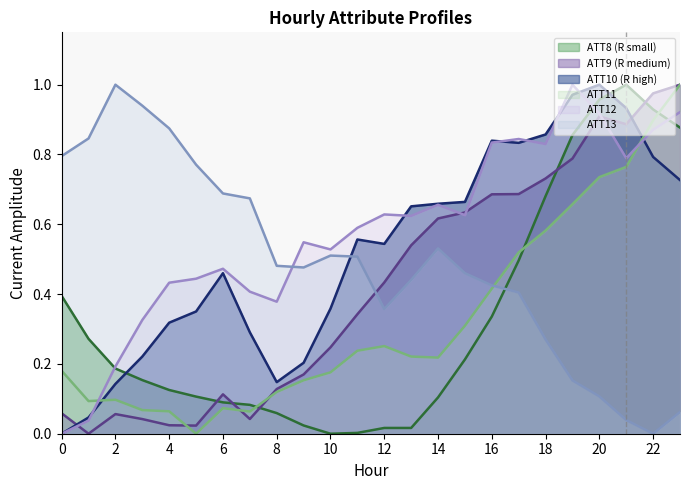

What is the difference between the ATT9 values at 12 and 7?

0.4